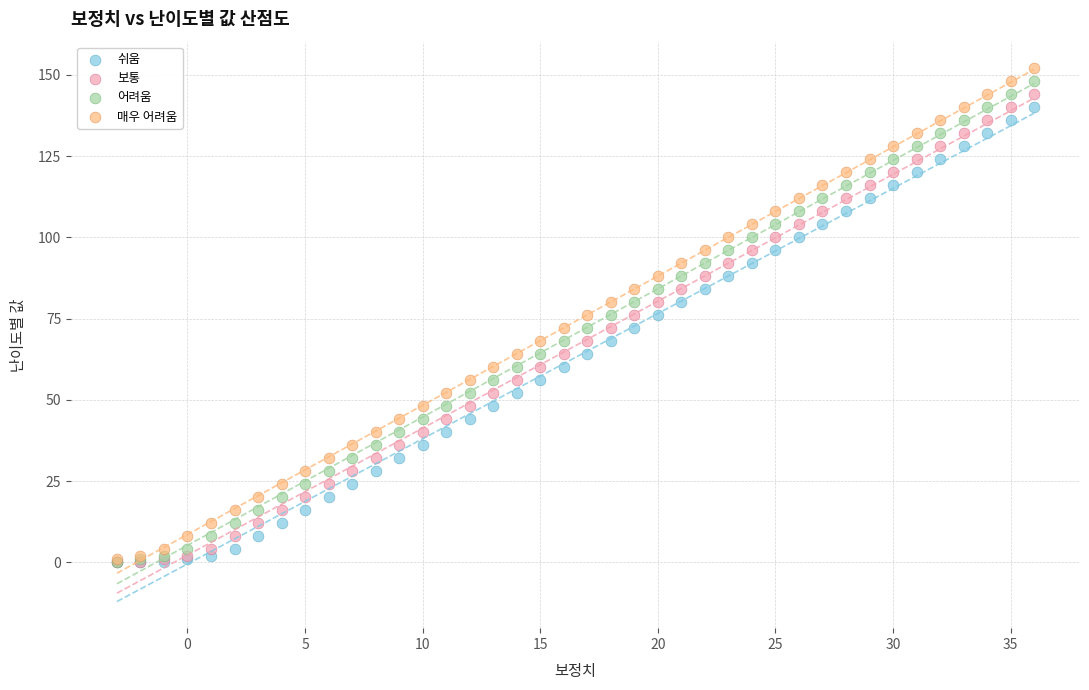

What are all the series names shown in the legend?

쉬움, 보통, 어려움, 매우 어려움